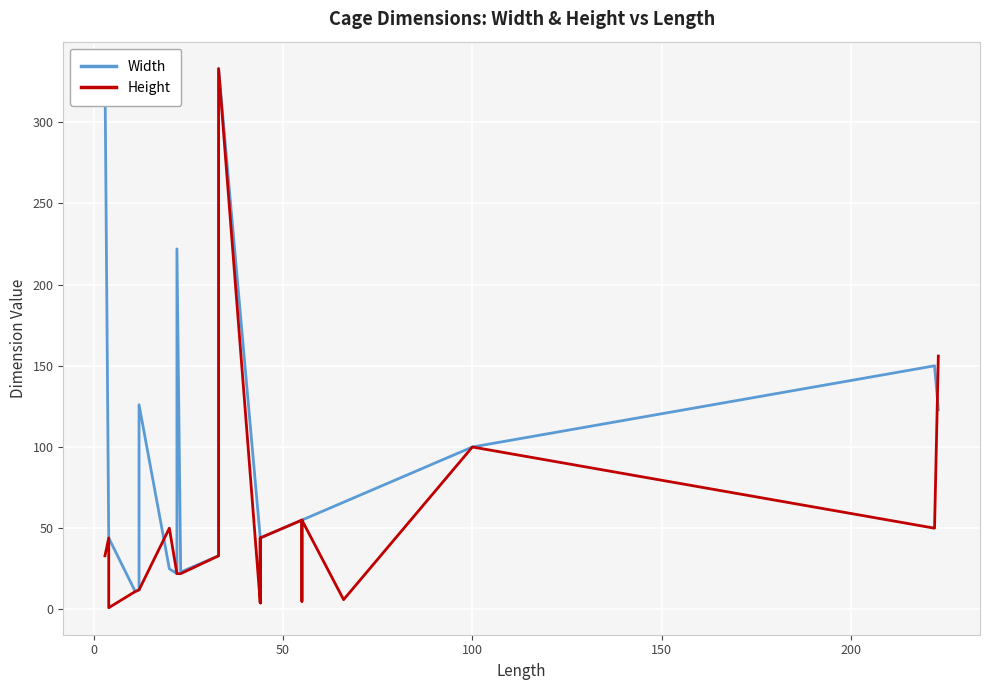

Is this an area chart (filled region under the line)?

No